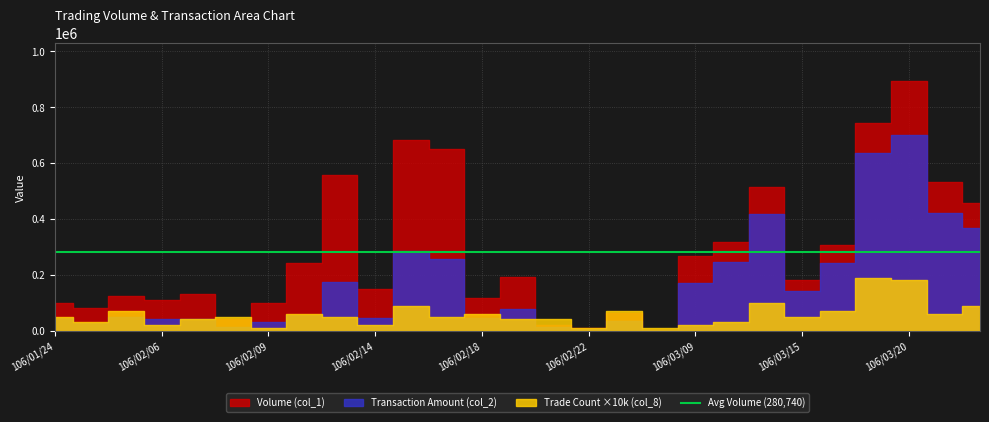

Where does the Volume (col_1) series first go above 181000?

106/02/10